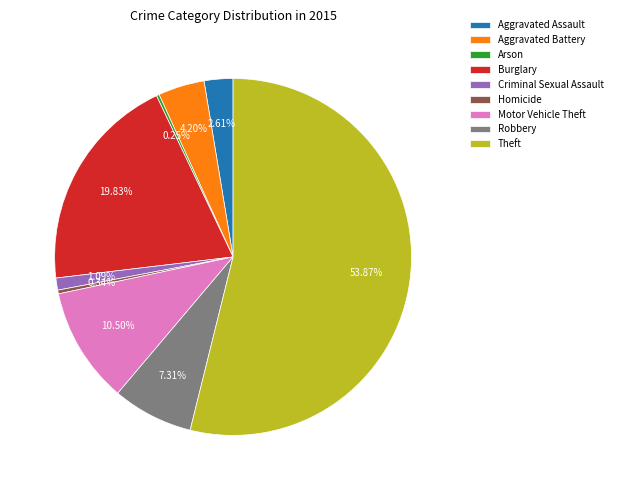

Which category accounts for the majority?

Theft